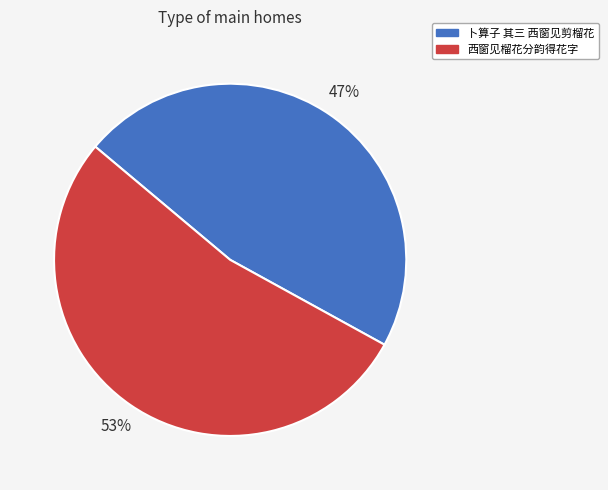

Between 西窗见榴花分韵得花字 and 卜算子 其三 西窗见剪榴花, which is larger?

西窗见榴花分韵得花字